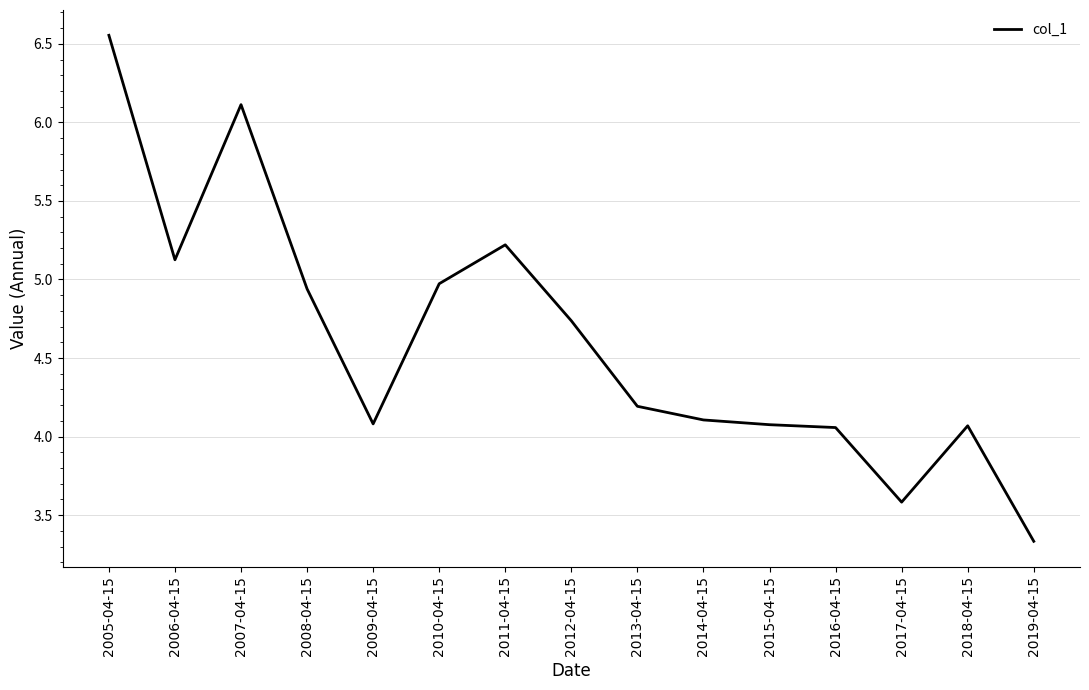

What is the change in value from 2008-04-15 to 2016-04-15?

-0.9